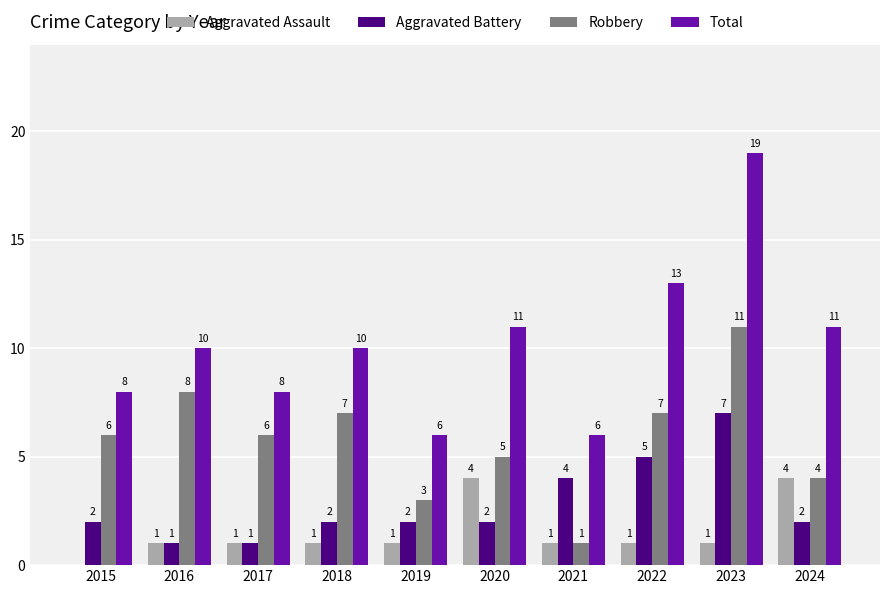

What is the sum of the Robbery values at 2022 and 2023?

18